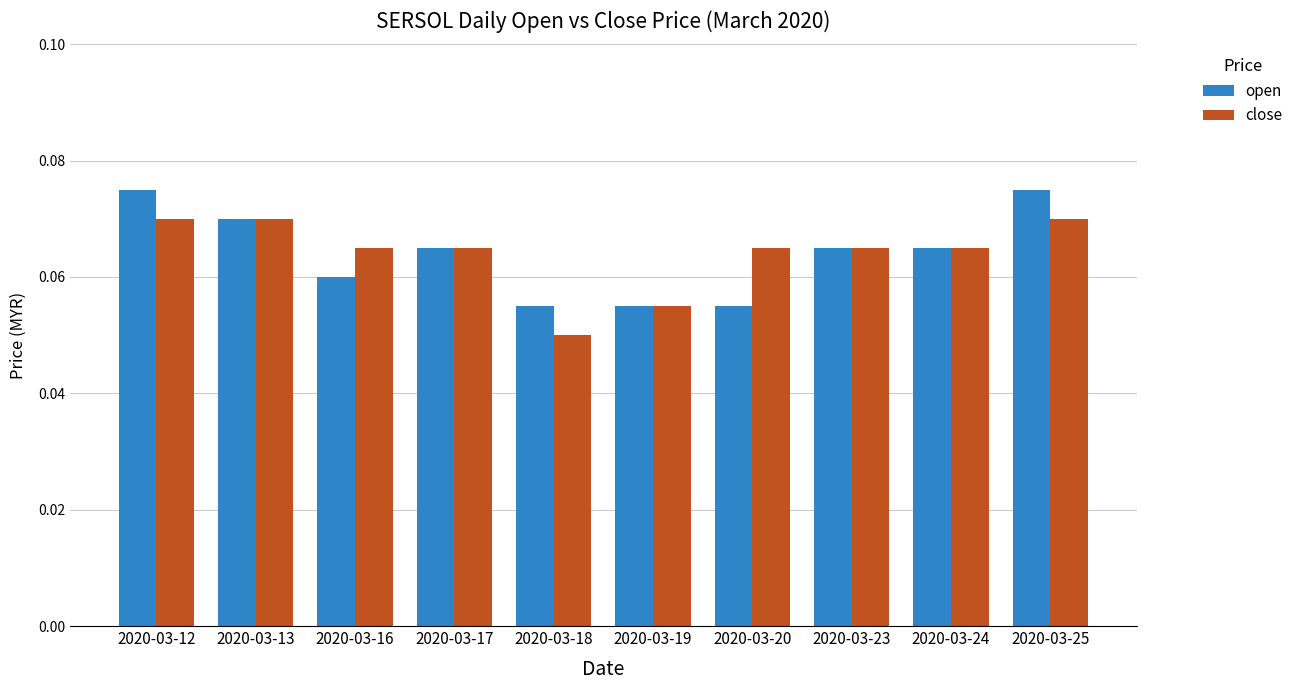

At which label does close reach its minimum?

2020-03-18